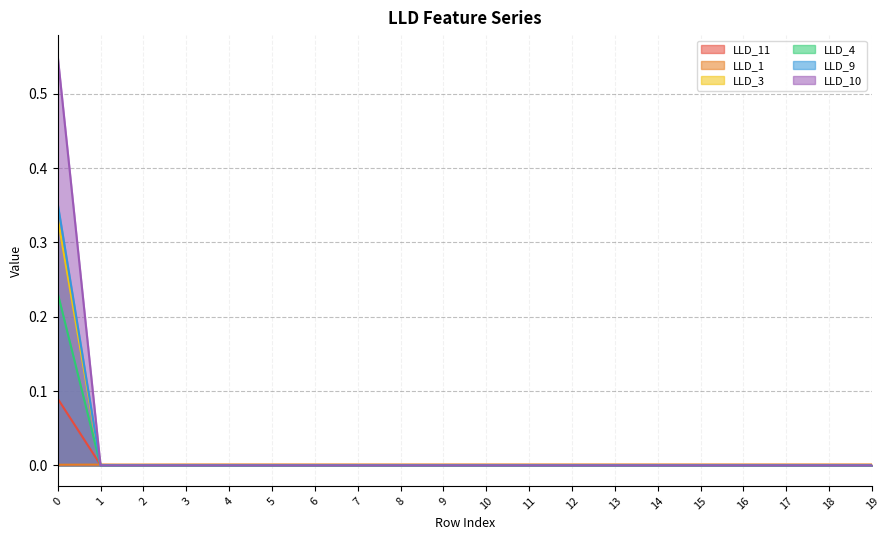

At 11, list the series in order from smallest to largest.

LLD_3, LLD_4, LLD_9, LLD_10, LLD_11, LLD_1